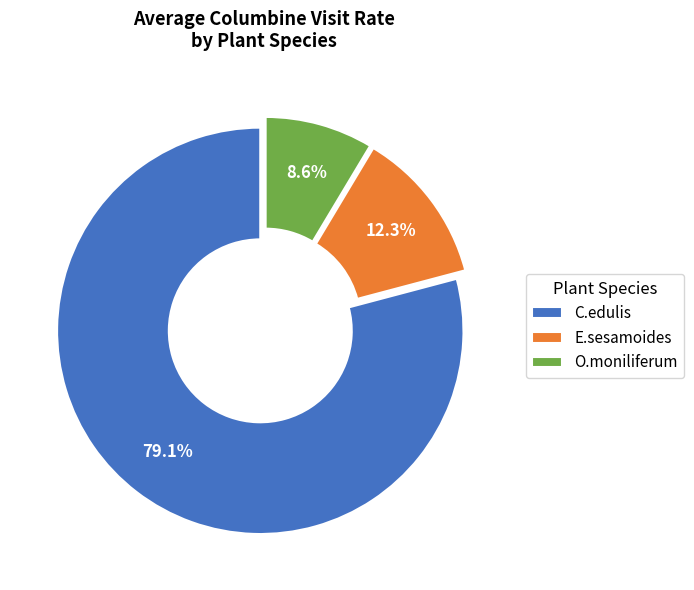

Which has a higher value, O.moniliferum or E.sesamoides?

E.sesamoides